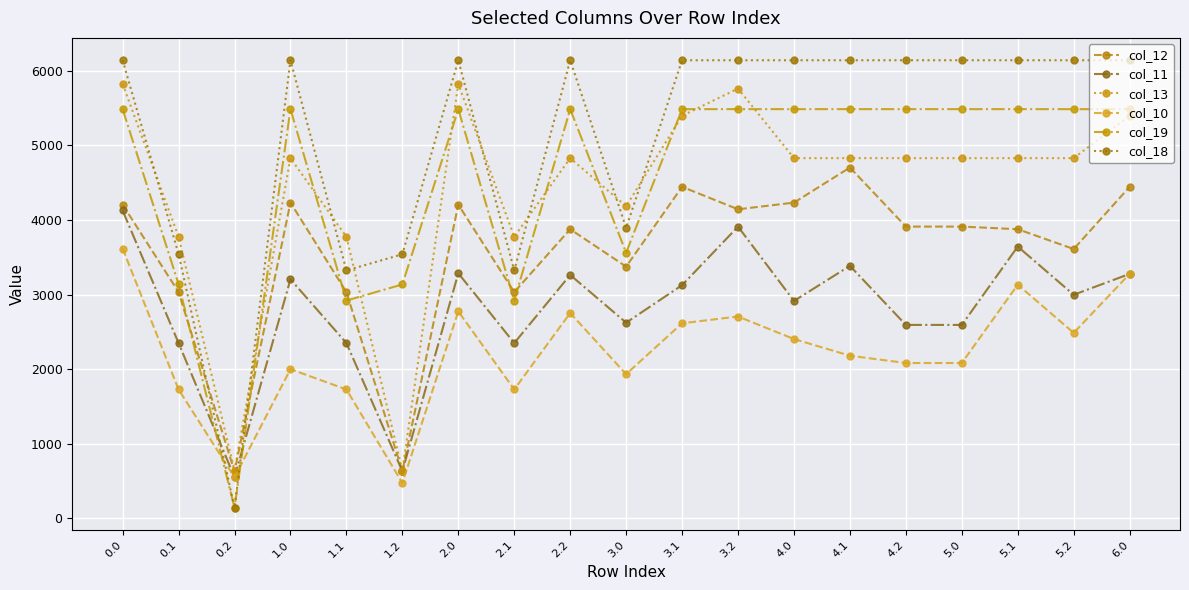

What is the difference between the maximum and minimum values in the col_12 series?

4075.1